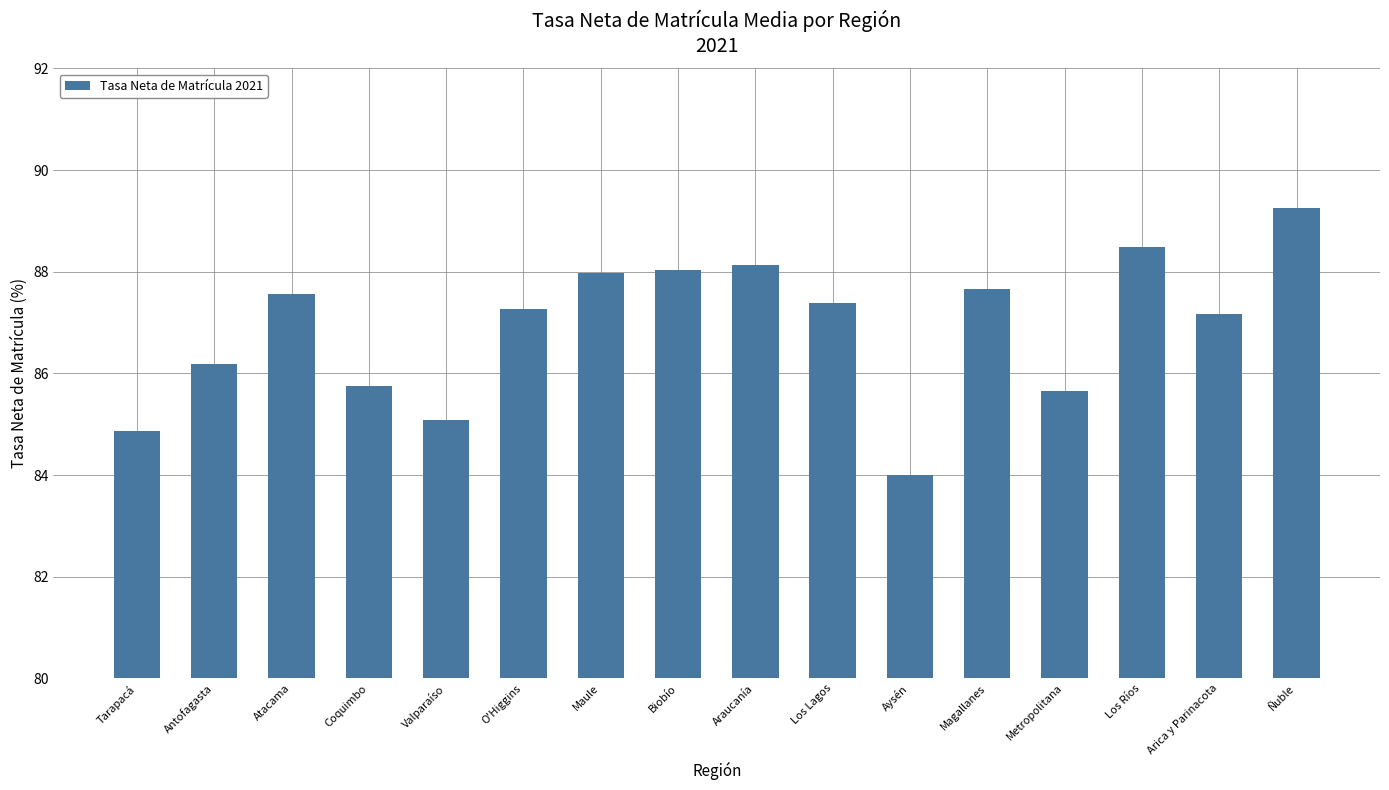

Which label corresponds to the largest value in the chart?

Ñuble